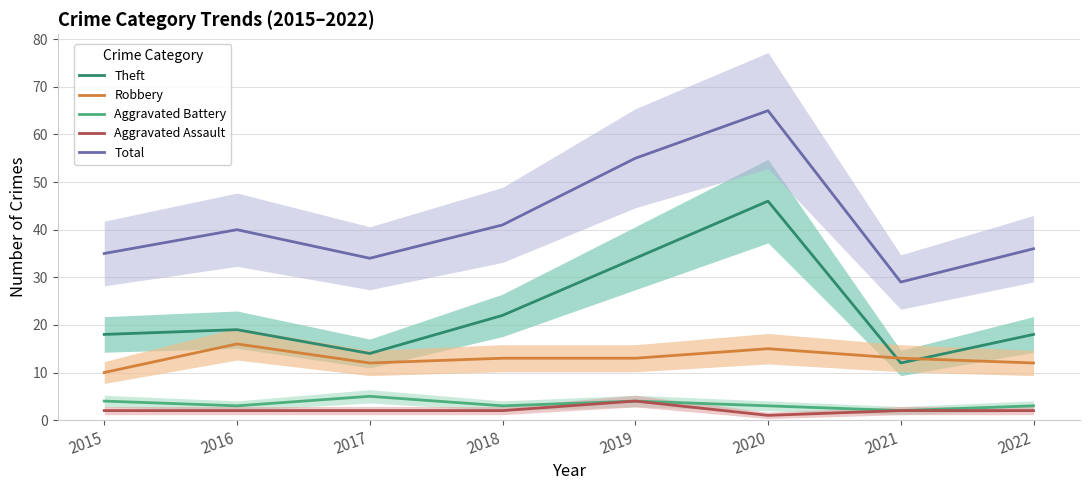

What is the total value across all series at 2018?

81